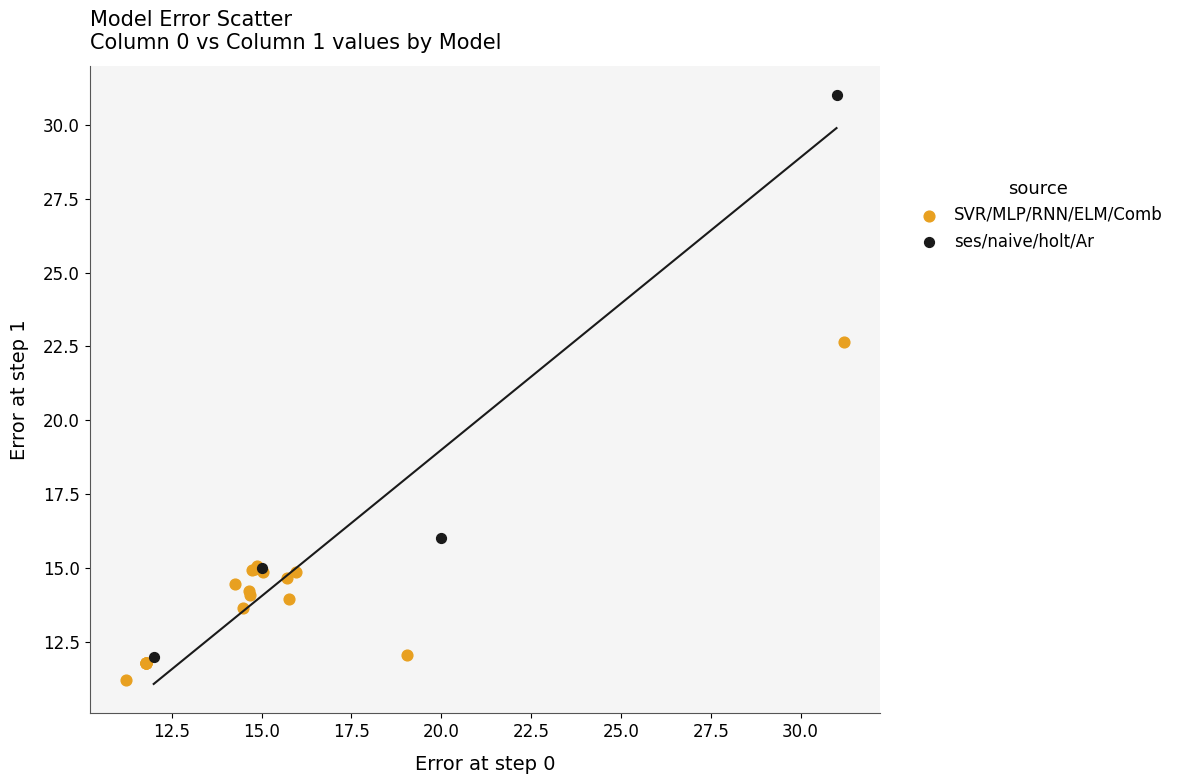

What are all the series names shown in the legend?

SVR/MLP/RNN/ELM/Comb, ses/naive/holt/Ar